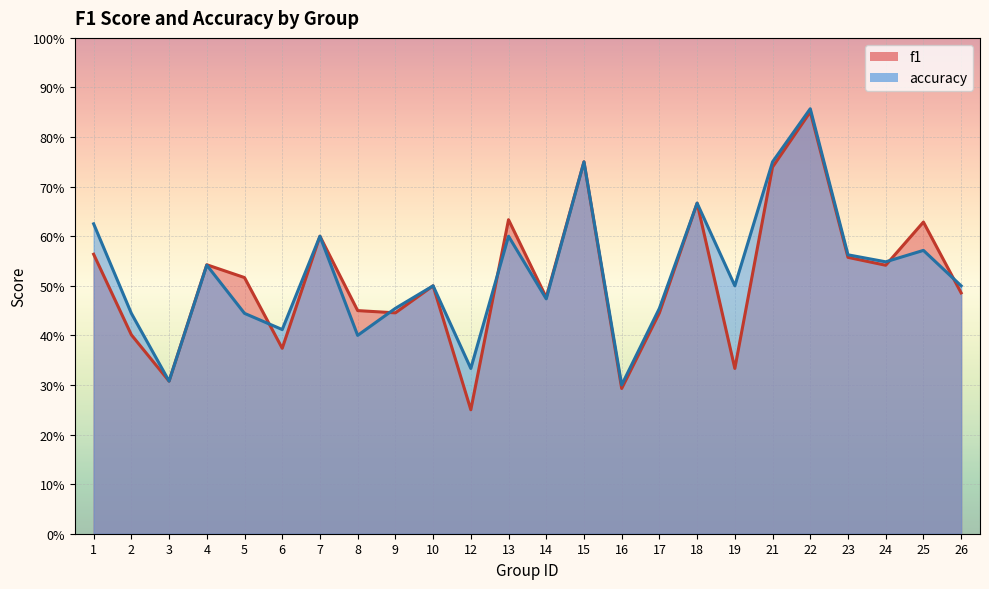

What value does the f1 series have at 1?

0.6